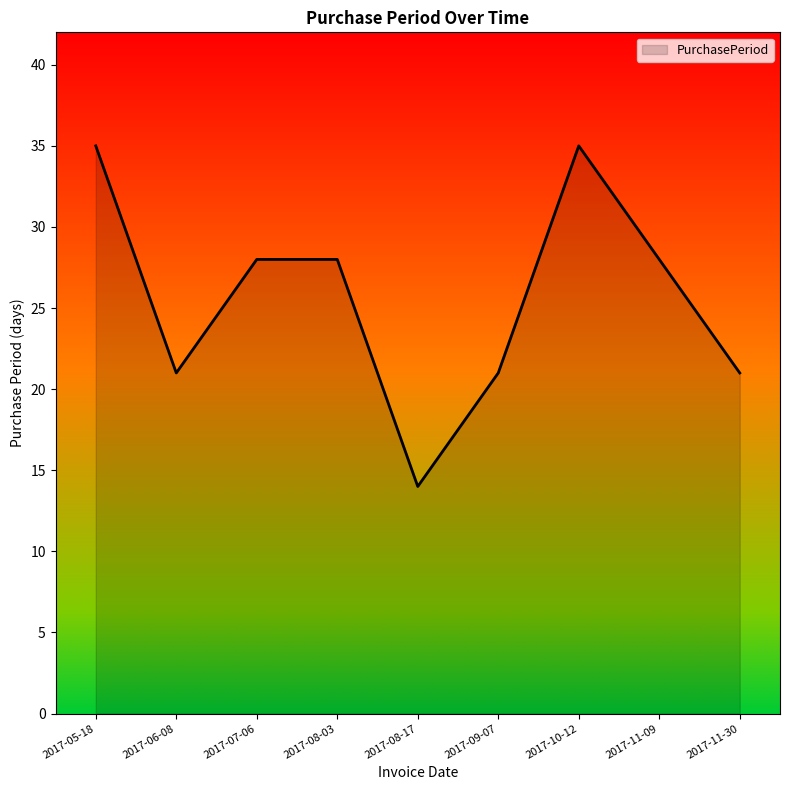

What is the change in value from 2017-06-08 to 2017-08-17?

-7